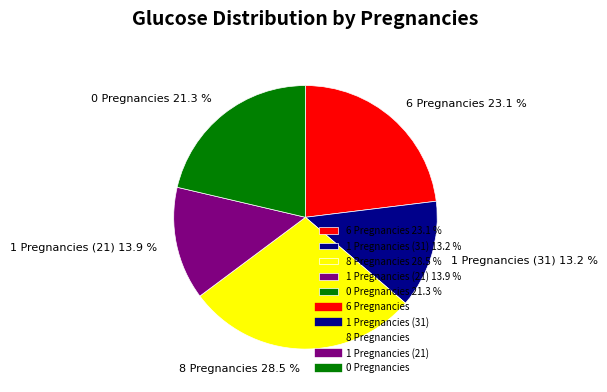

What percentage is the 6 Pregnancies slice, to the nearest percent?

23%